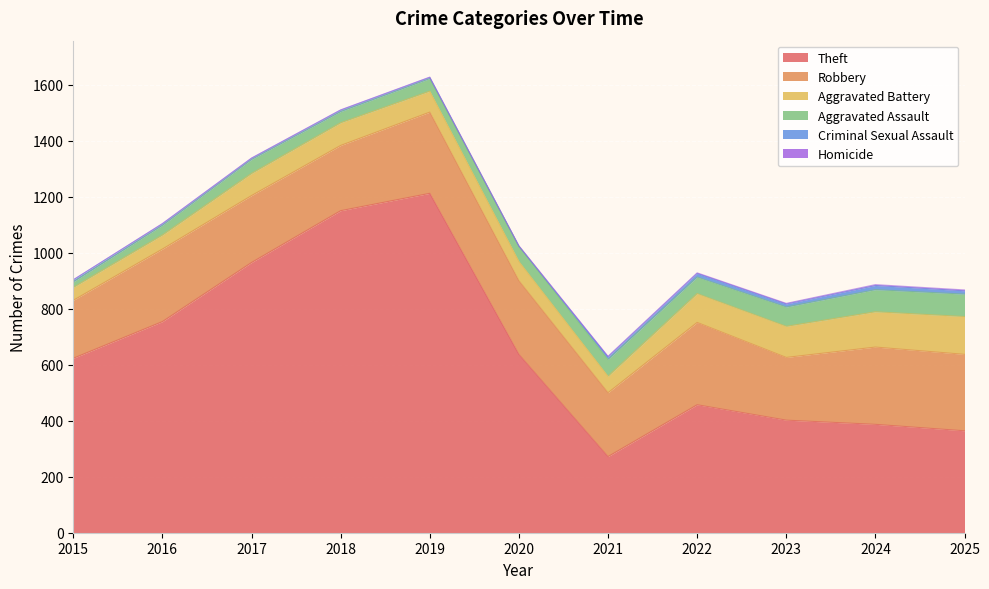

List the labels in order of Robbery value, smallest first.

2015, 2023, 2021, 2018, 2017, 2016, 2020, 2025, 2024, 2019, 2022